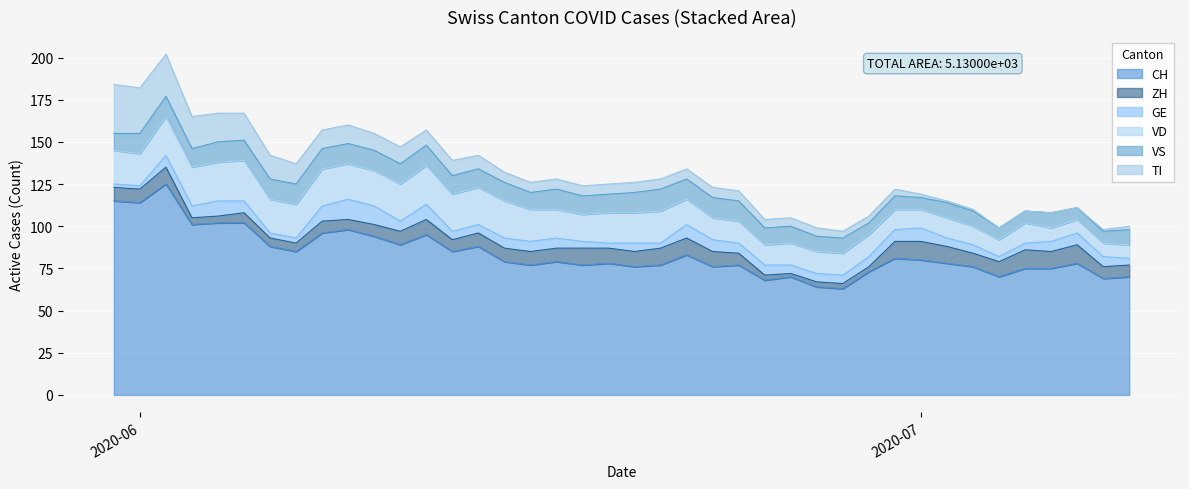

Is it true that TI equals 1 at 33?

False